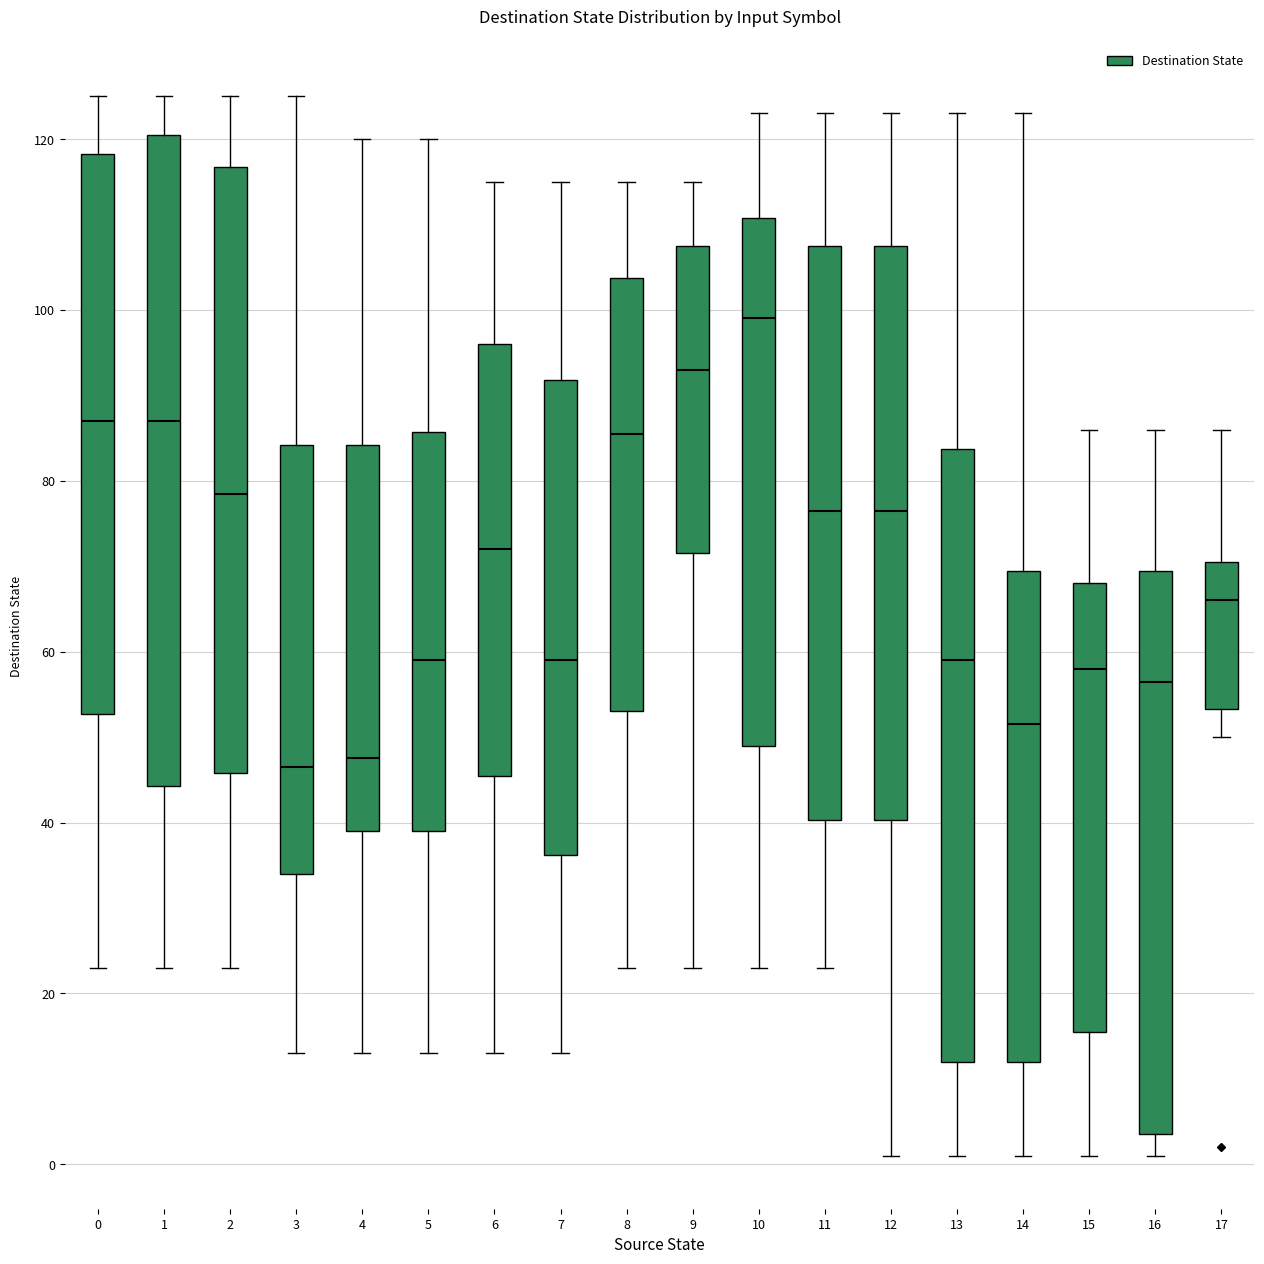

Where does the upper whisker of the box at x = 14 end on the y-axis? The values are not printed on the chart, so give them approximately, as read against the axis.

124